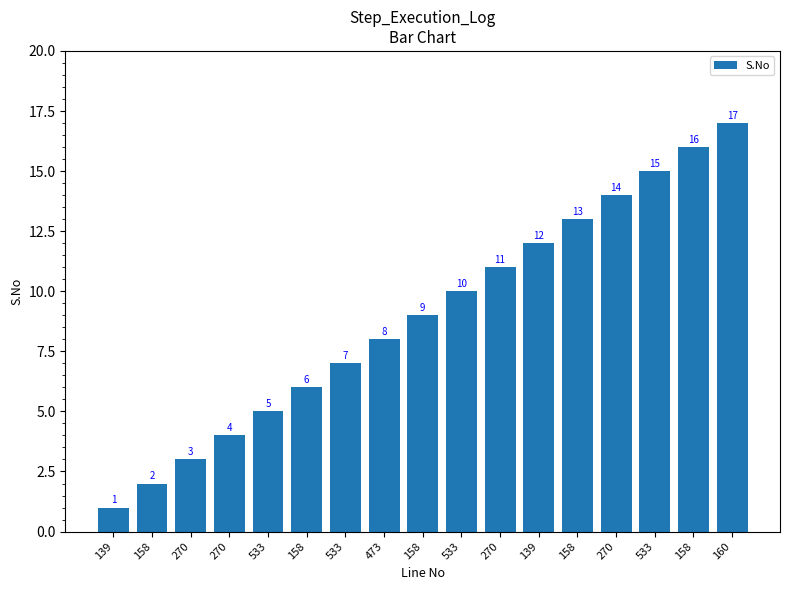

The chart shows a value of 10 at 533. True or false?

True